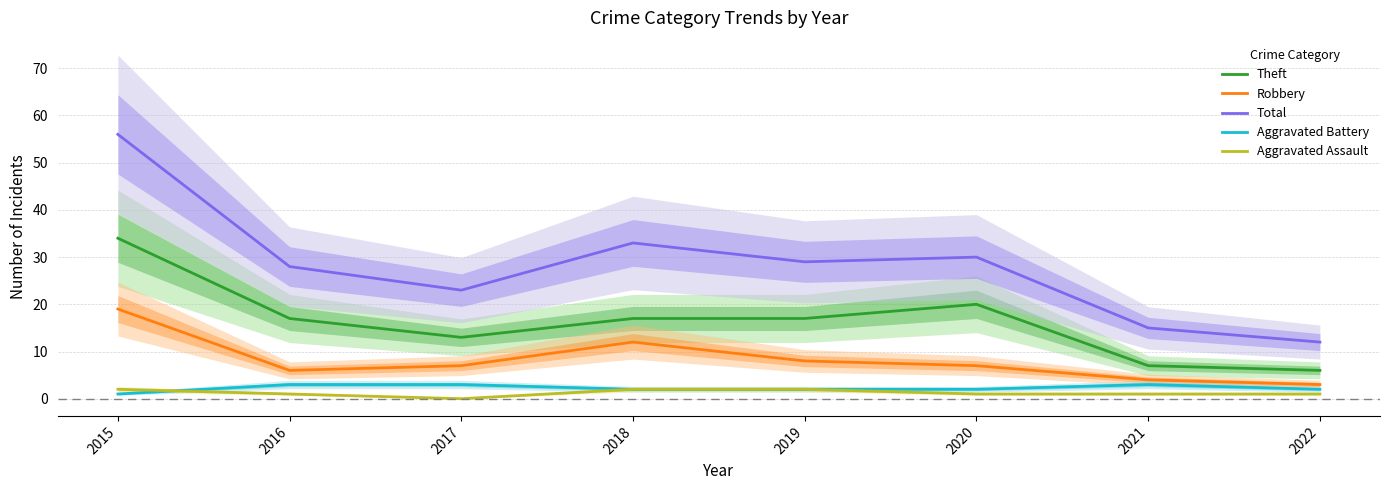

What are all the series names shown in the legend?

Theft, Robbery, Total, Aggravated Battery, Aggravated Assault